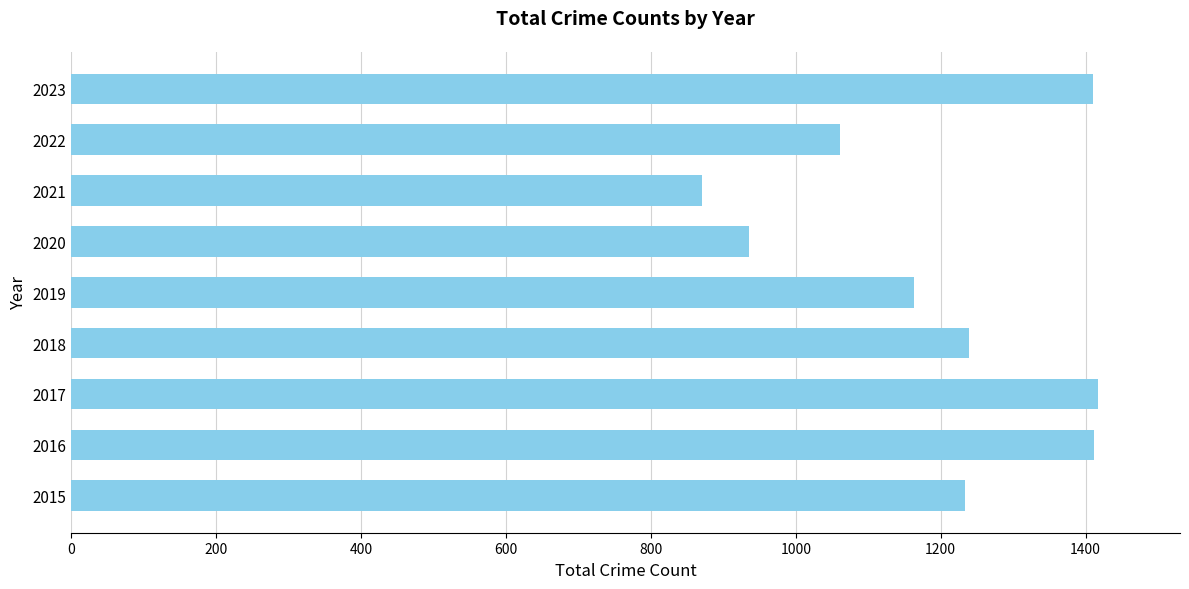

What is the sum of all values?

10742